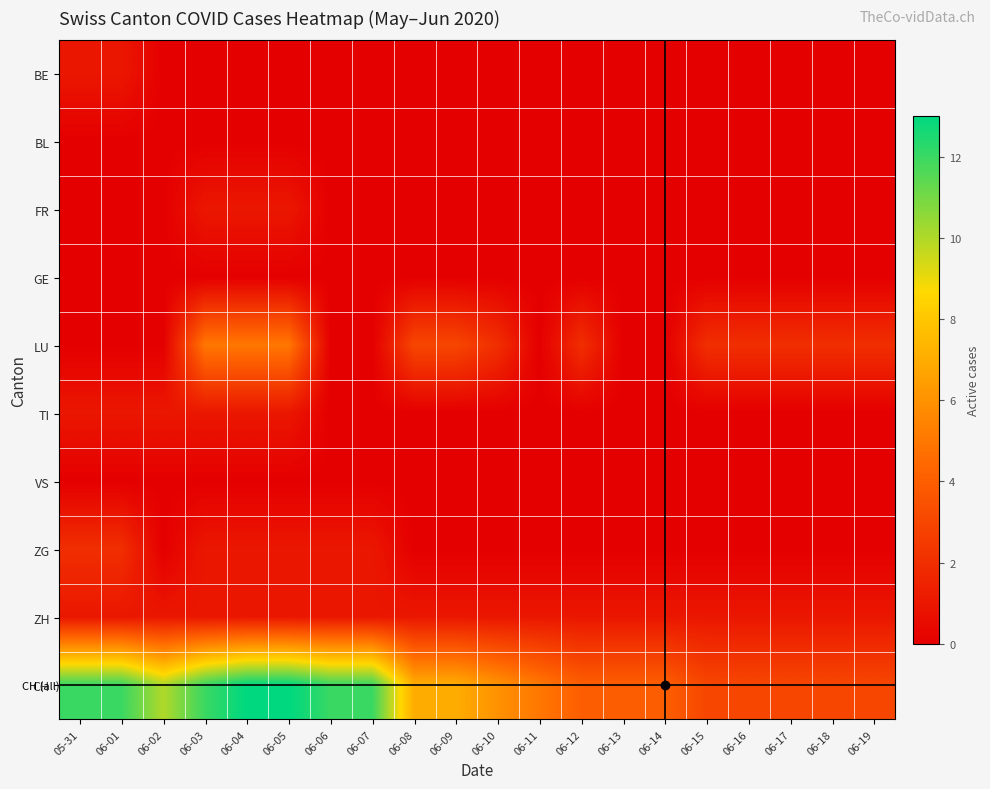

Reading right to left, what are all the values shown in this chart?

BE: 06-19=0	06-18=0	06-17=0	06-16=0	06-15=0	06-14=0	06-13=0	06-12=0	06-11=0	06-10=0	06-09=0	06-08=0	06-07=0	06-06=0	06-05=0	06-04=0	06-03=0	06-02=0	06-01=1	05-31=1
BL: 06-19=0	06-18=0	06-17=0	06-16=0	06-15=0	06-14=0	06-13=0	06-12=0	06-11=0	06-10=0	06-09=0	06-08=0	06-07=0	06-06=0	06-05=0	06-04=0	06-03=0	06-02=0	06-01=0	05-31=0
FR: 06-19=0	06-18=0	06-17=0	06-16=0	06-15=0	06-14=0	06-13=0	06-12=0	06-11=0	06-10=0	06-09=0	06-08=0	06-07=0	06-06=0	06-05=1	06-04=1	06-03=1	06-02=0	06-01=0	05-31=0
GE: 06-19=0	06-18=0	06-17=0	06-16=0	06-15=0	06-14=0	06-13=0	06-12=0	06-11=0	06-10=0	06-09=0	06-08=0	06-07=0	06-06=0	06-05=0	06-04=0	06-03=0	06-02=0	06-01=0	05-31=0
LU: 06-19=2	06-18=2	06-17=2	06-16=2	06-15=2	06-14=0	06-13=0	06-12=2	06-11=0	06-10=2	06-09=3	06-08=3	06-07=0	06-06=0	06-05=5	06-04=5	06-03=5	06-02=0	06-01=0	05-31=0
TI: 06-19=0	06-18=0	06-17=0	06-16=0	06-15=0	06-14=0	06-13=0	06-12=0	06-11=0	06-10=0	06-09=0	06-08=0	06-07=0	06-06=0	06-05=1	06-04=1	06-03=1	06-02=1	06-01=1	05-31=1
VS: 06-19=0	06-18=0	06-17=0	06-16=0	06-15=0	06-14=0	06-13=0	06-12=0	06-11=0	06-10=0	06-09=0	06-08=0	06-07=0	06-06=0	06-05=0	06-04=0	06-03=0	06-02=0	06-01=0	05-31=0
ZG: 06-19=0	06-18=0	06-17=0	06-16=0	06-15=0	06-14=0	06-13=0	06-12=0	06-11=0	06-10=0	06-09=0	06-08=0	06-07=1	06-06=1	06-05=1	06-04=1	06-03=1	06-02=0	06-01=2	05-31=2
ZH: 06-19=1	06-18=1	06-17=1	06-16=1	06-15=1	06-14=1	06-13=1	06-12=1	06-11=1	06-10=1	06-09=1	06-08=1	06-07=1	06-06=1	06-05=1	06-04=1	06-03=1	06-02=1	06-01=1	05-31=1
CH: 06-19=3	06-18=3	06-17=3	06-16=3	06-15=3	06-14=4	06-13=4	06-12=4	06-11=5	06-10=6	06-09=7	06-08=7	06-07=12	06-06=12	06-05=13	06-04=13	06-03=12	06-02=10	06-01=12	05-31=12